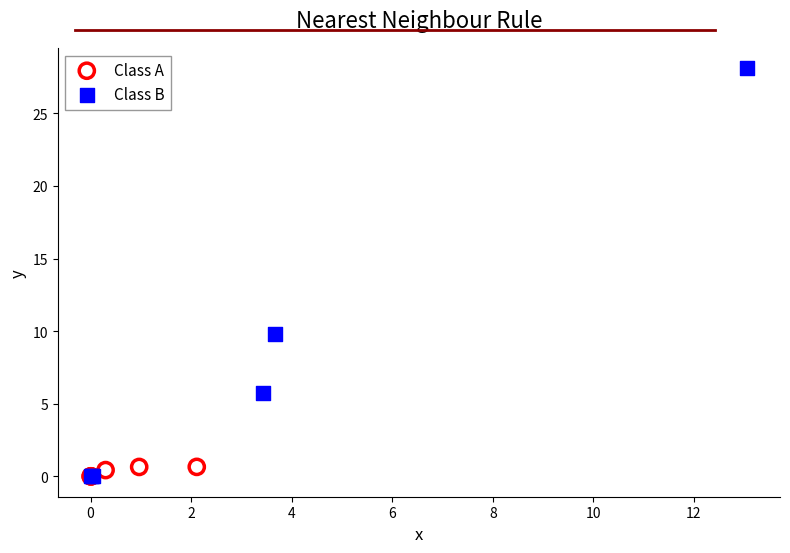

Which series has the widest spread of Y values?

Class B